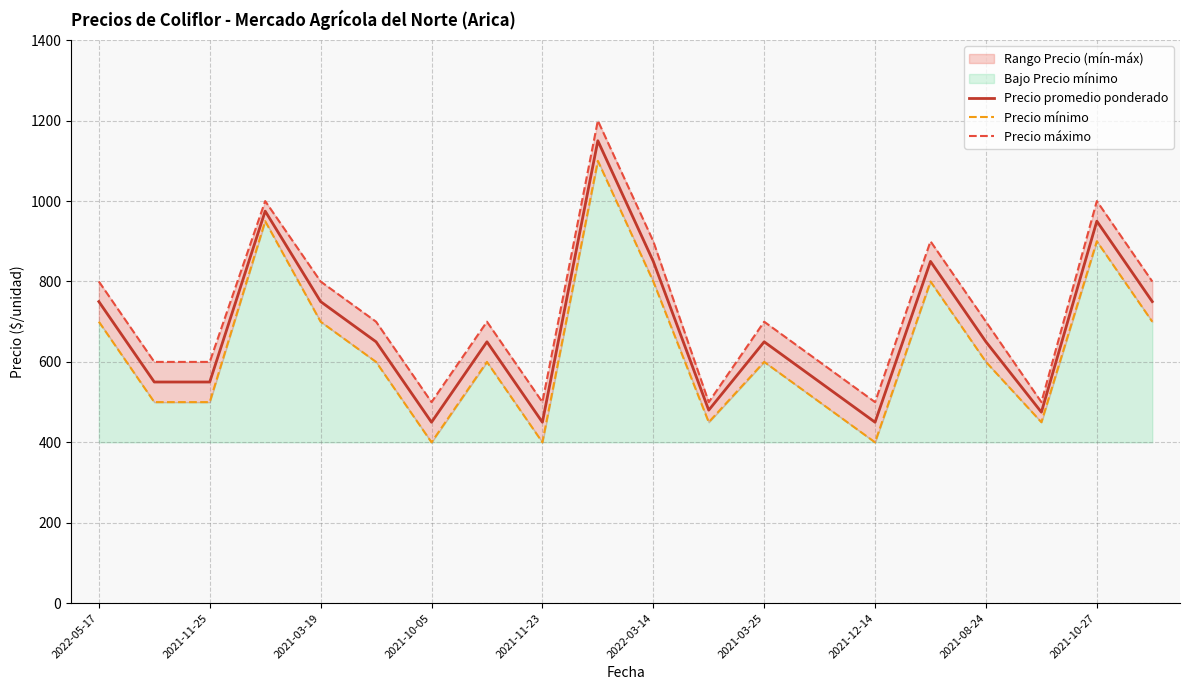

What is the maximum value for Precio promedio ponderado?

1150